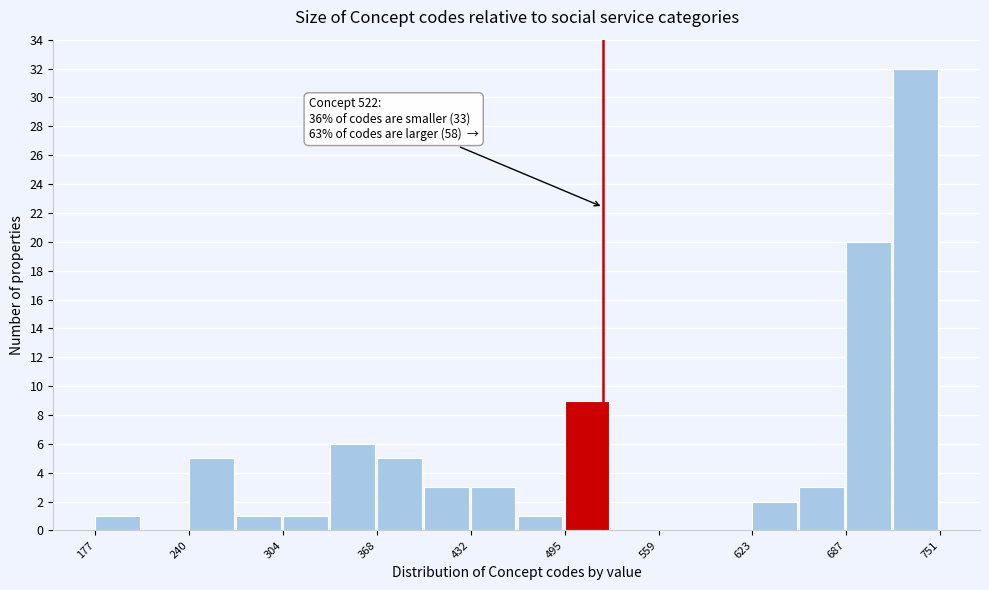

Around what value on the x-axis is the tallest bar? Give the approximate position of its centre, as read against the axis.

730